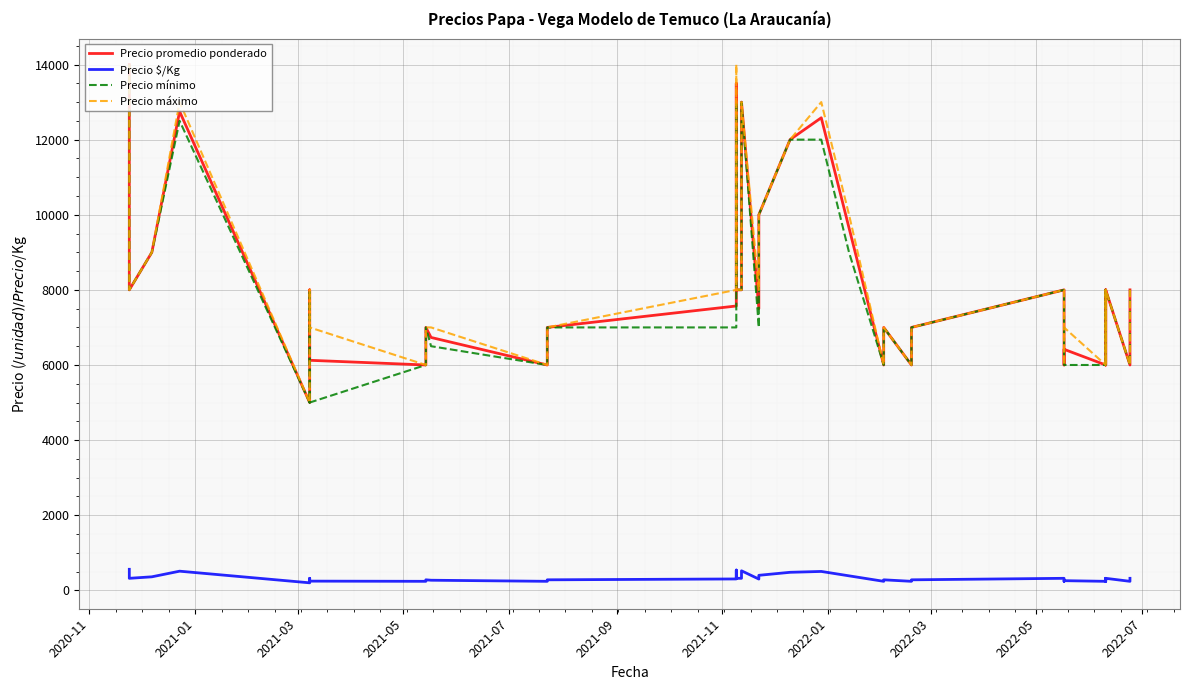

At 2022-03, list the series in order from largest to smallest.

Precio promedio ponderado, Precio mínimo, Precio máximo, Precio $/Kg